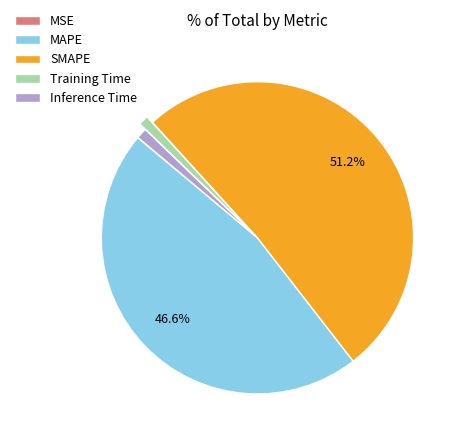

Which slice is the largest?

SMAPE